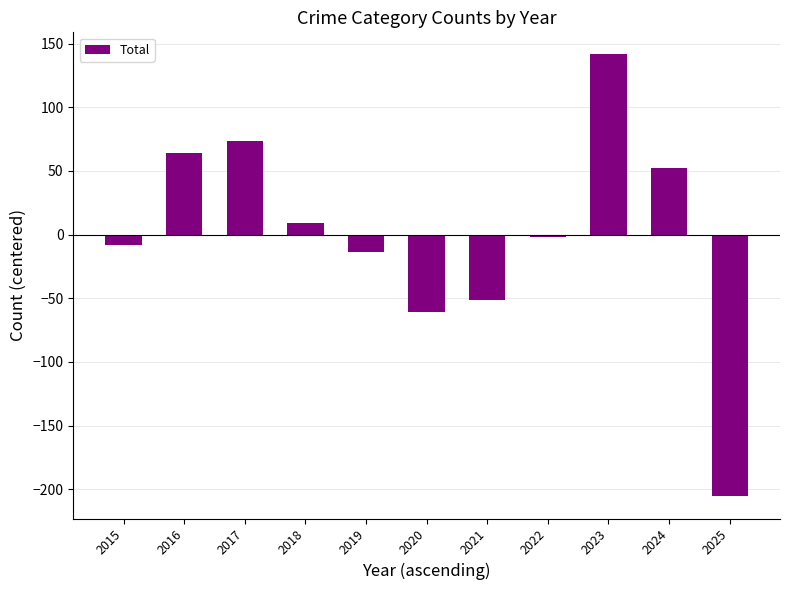

How many values exceed -1?

5